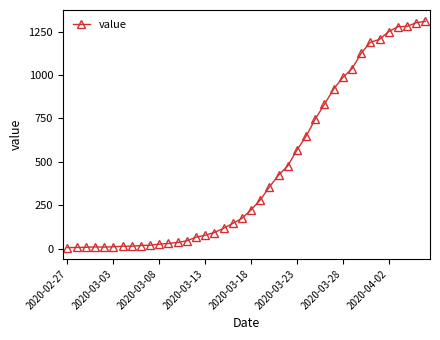

What is the average value?

460